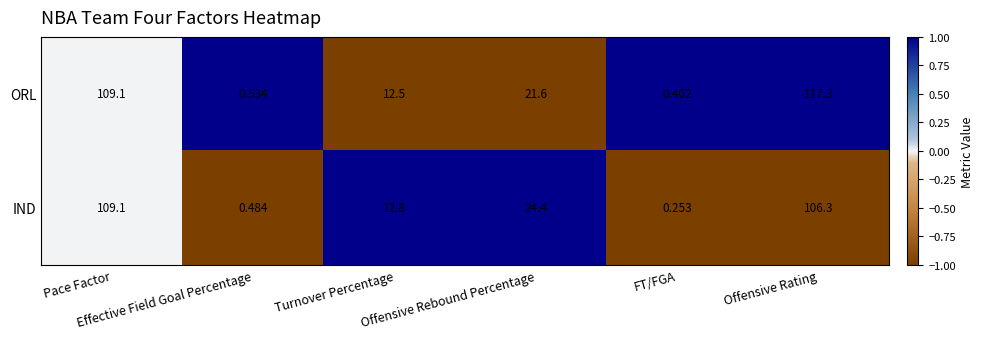

Which series has the widest spread of values?

ORL